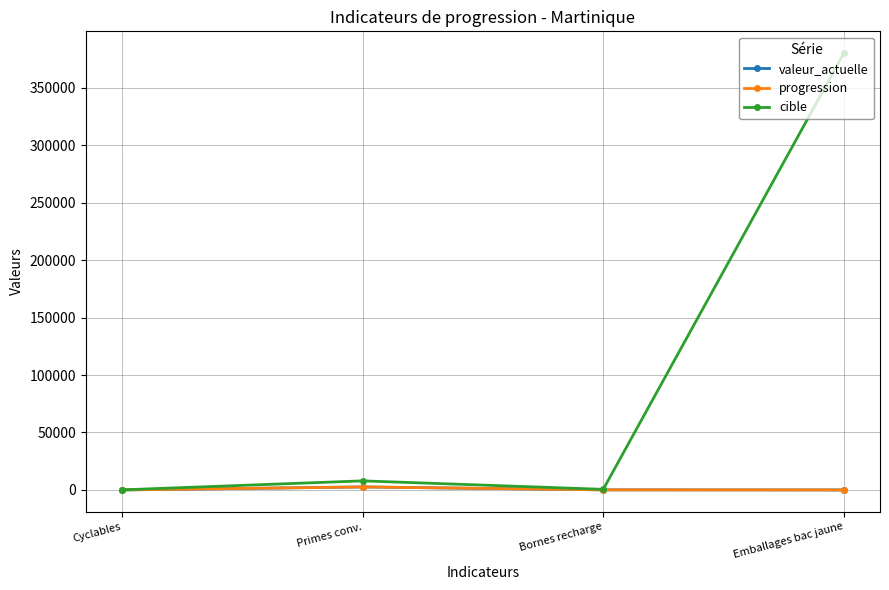

What is the sum of all valeur_actuelle values?

2701